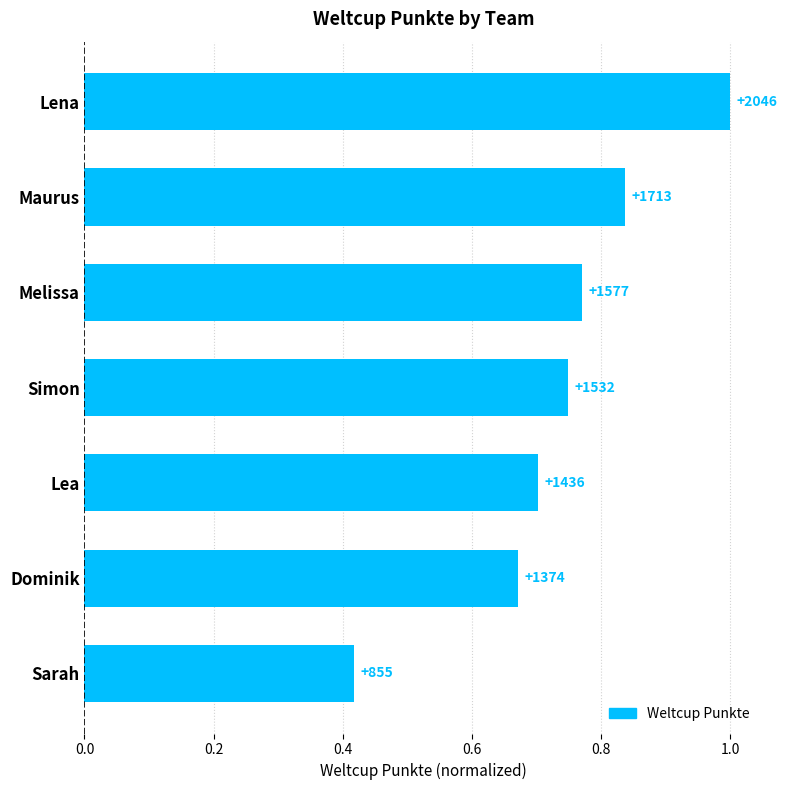

How many bars are there in total?

7